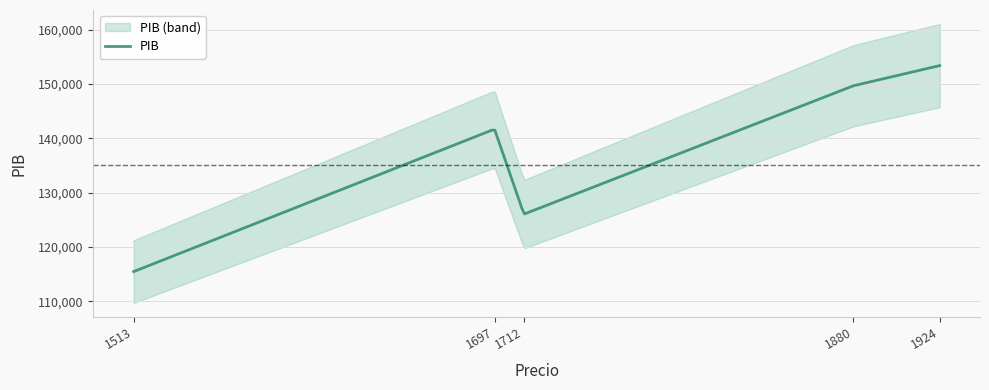

What is the difference between the maximum and minimum values?

37932.6